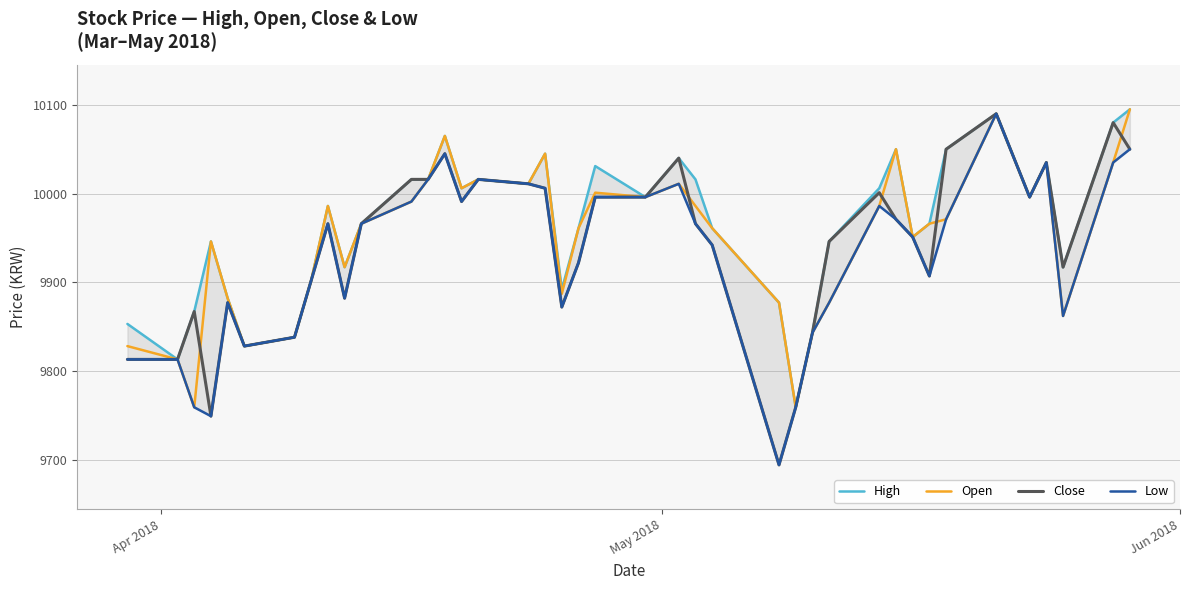

What is the maximum value for Open?

10095